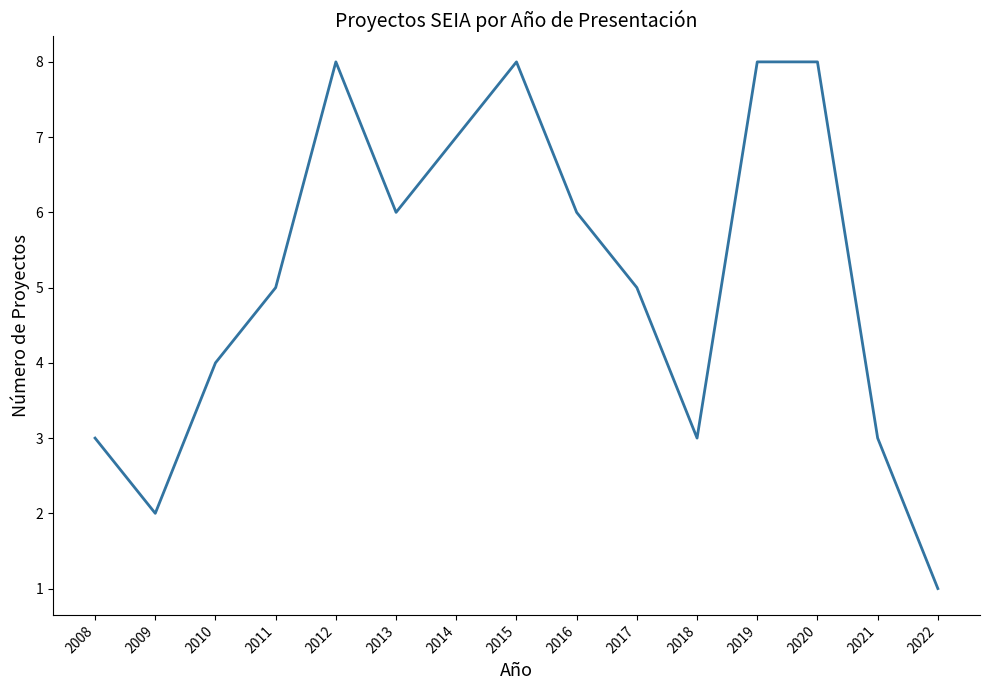

Between 2013 and 2021, which is larger?

2013